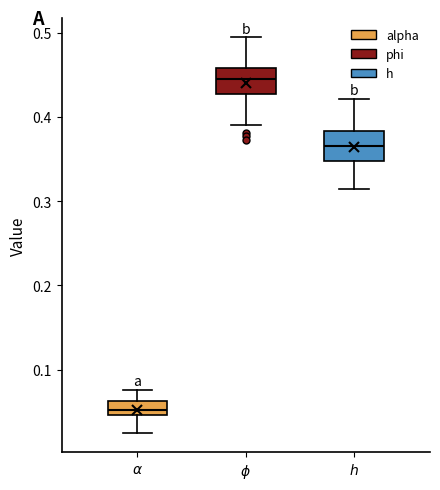

Reading left to right, transcribe this box plot: for each box, give where its median line is, the range the box spans, and where its two whiskers end, as read against the y-axis. The values are not printed on the chart, so give them approximately, as read against the axis.

$\alpha$: median 0.05 (just above the box's lower edge), box 0.05 to 0.06, whiskers 0.03 to 0.08
$\phi$: median 0.44, box 0.43 to 0.46, whiskers 0.39 to 0.49
$h$: median 0.37, box 0.35 to 0.38, whiskers 0.31 to 0.42